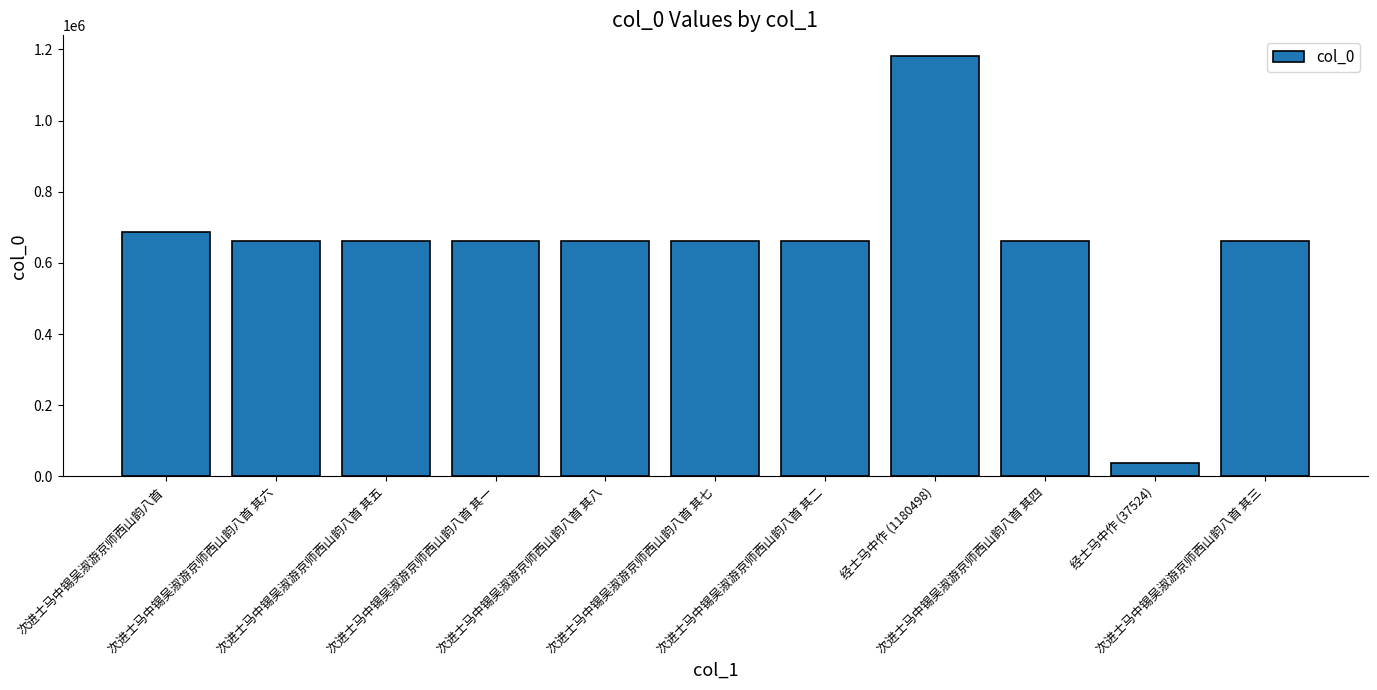

What is the average value?

654269